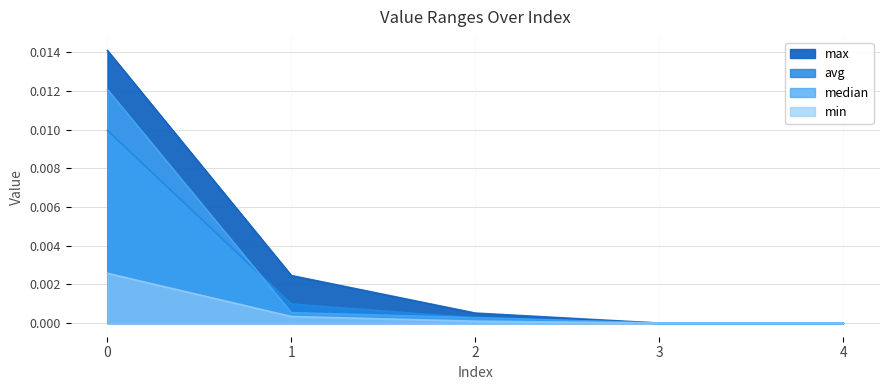

What are all the series names shown in the legend?

max, min, avg, median